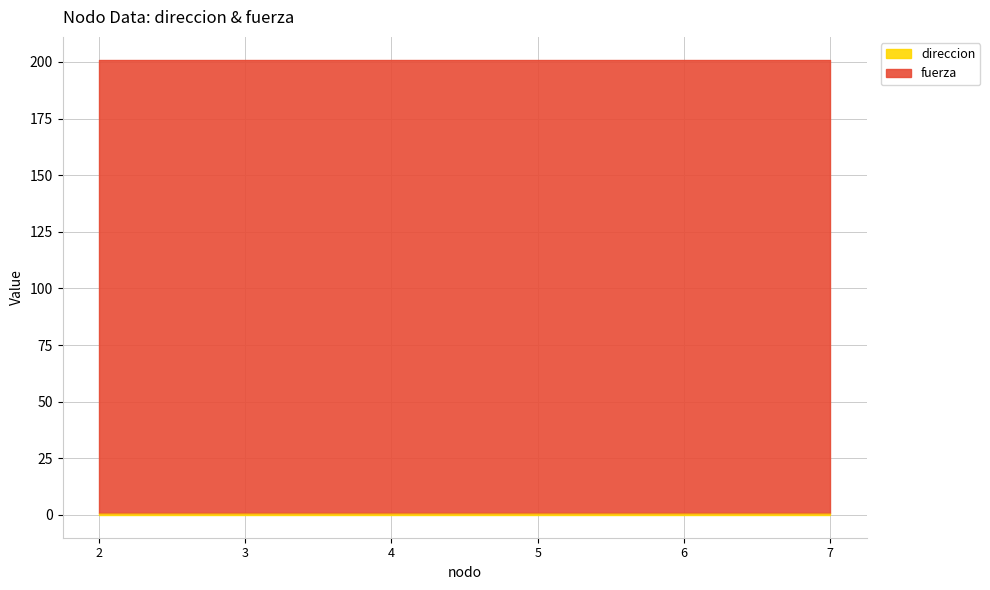

True or false: fuerza and direccion intersect in this chart.

False